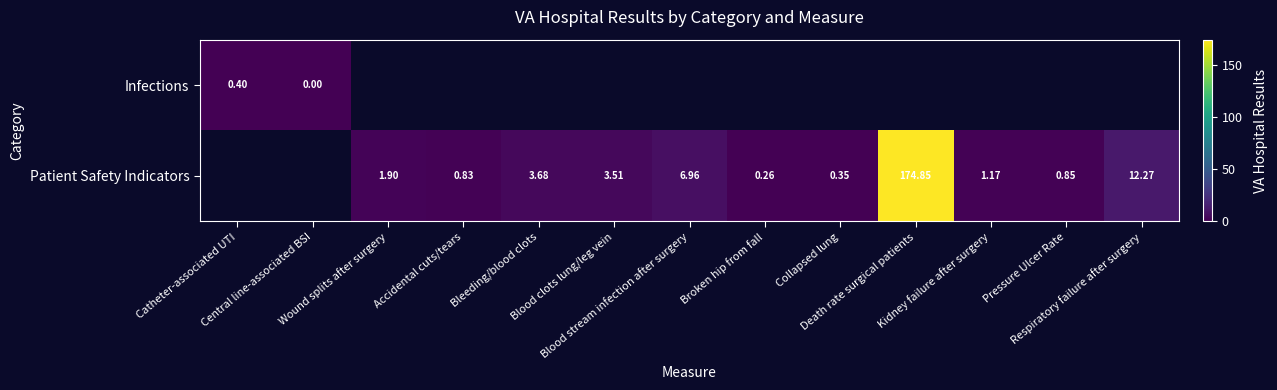

Rank the series by their maximum value, from lowest to highest.

Infections, Patient Safety Indicators